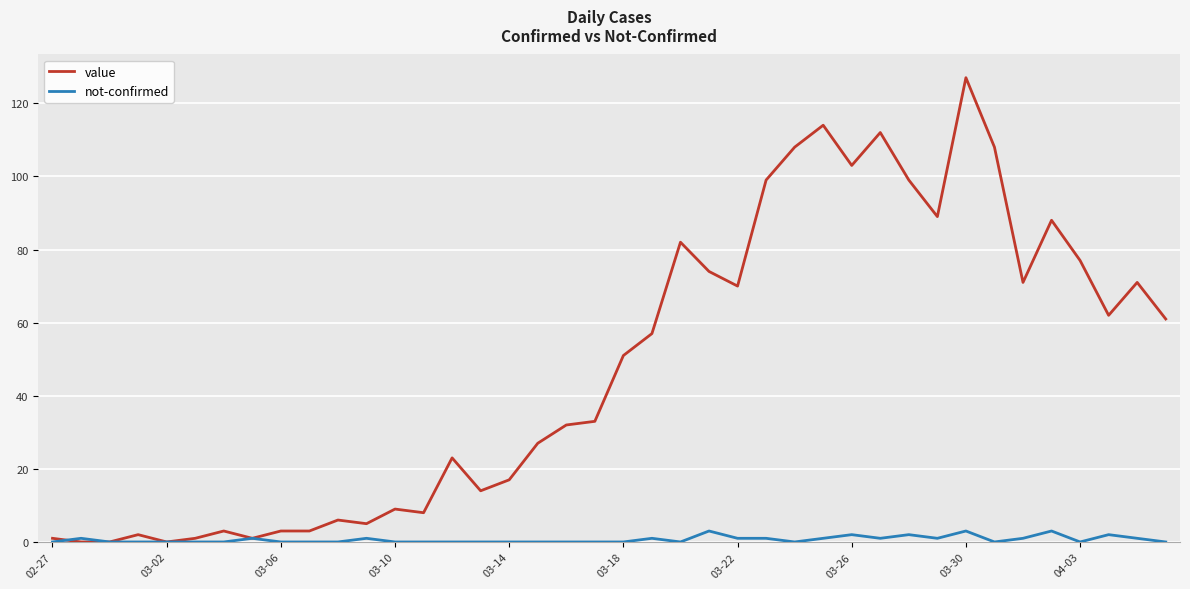

What is the maximum value for value?

127